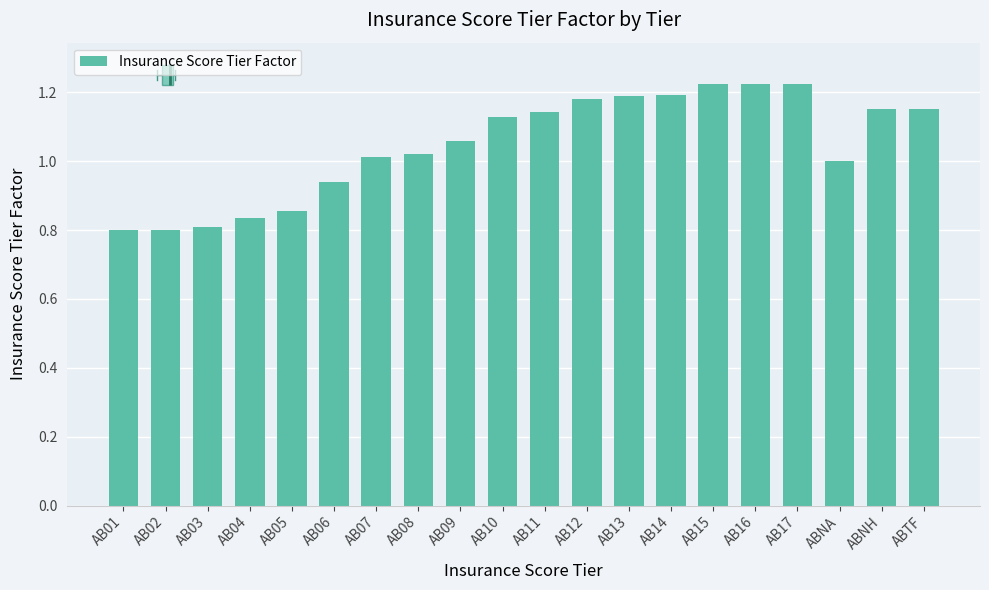

What is the sum of the values at AB14 and AB12?

2.4